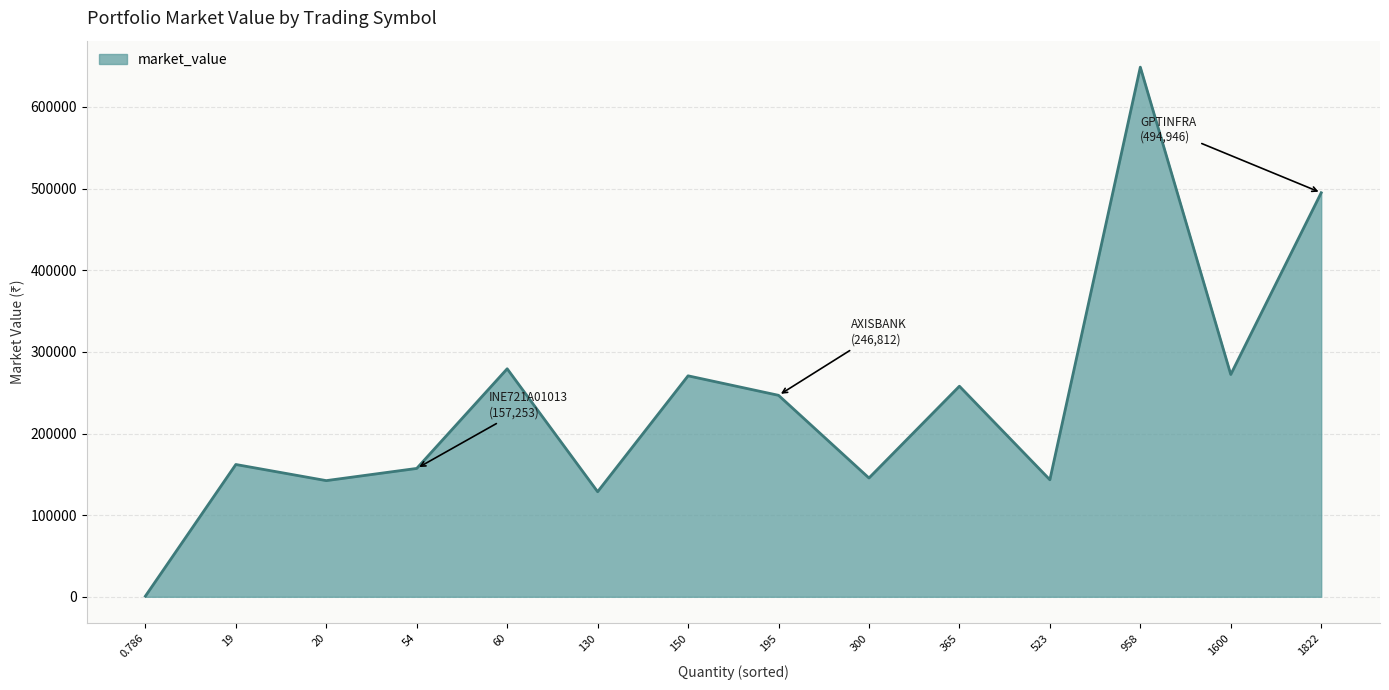

What is the average value?

239346.4